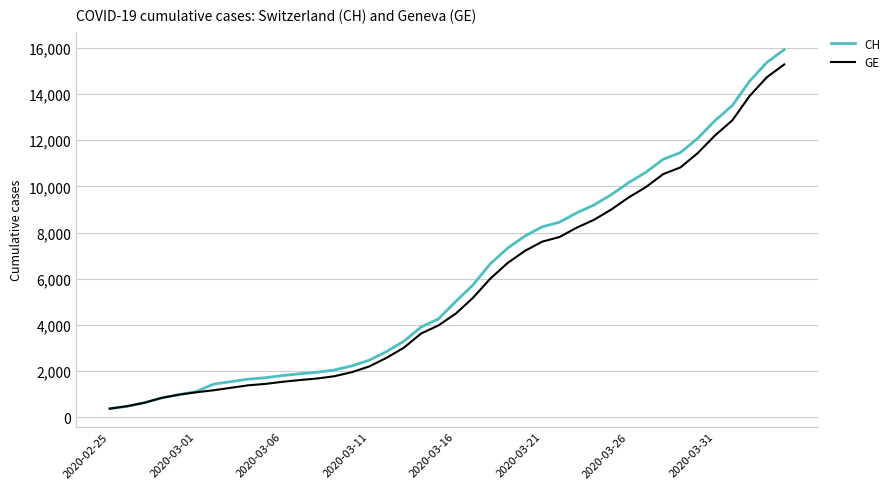

How many categories are shown in the chart?

40